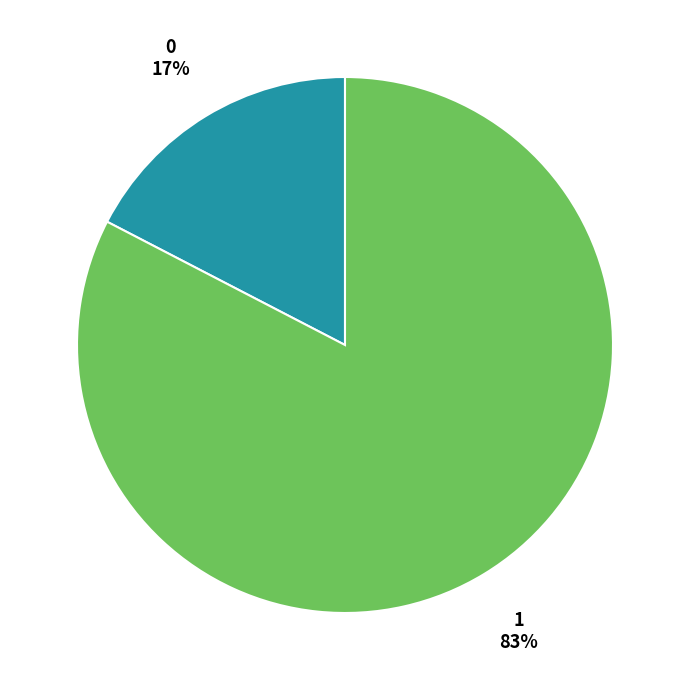

Is there any slice that represents more than half of the pie?

Yes